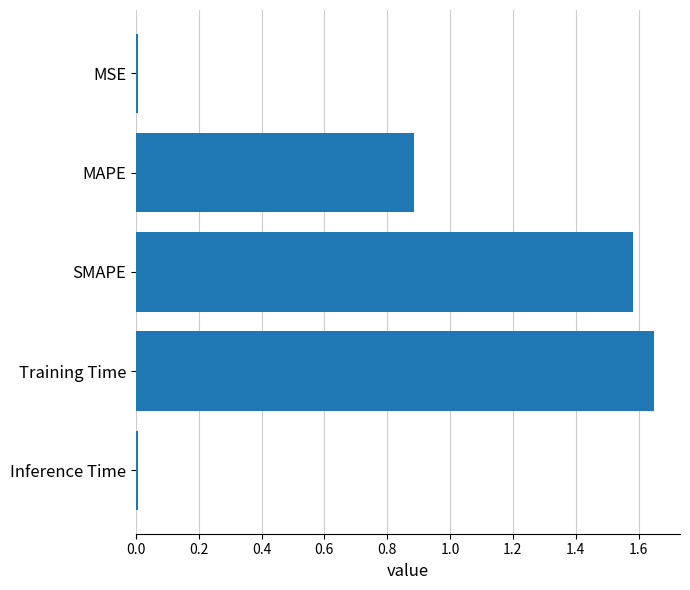

What is the label of the 4th bar from the bottom?

MAPE